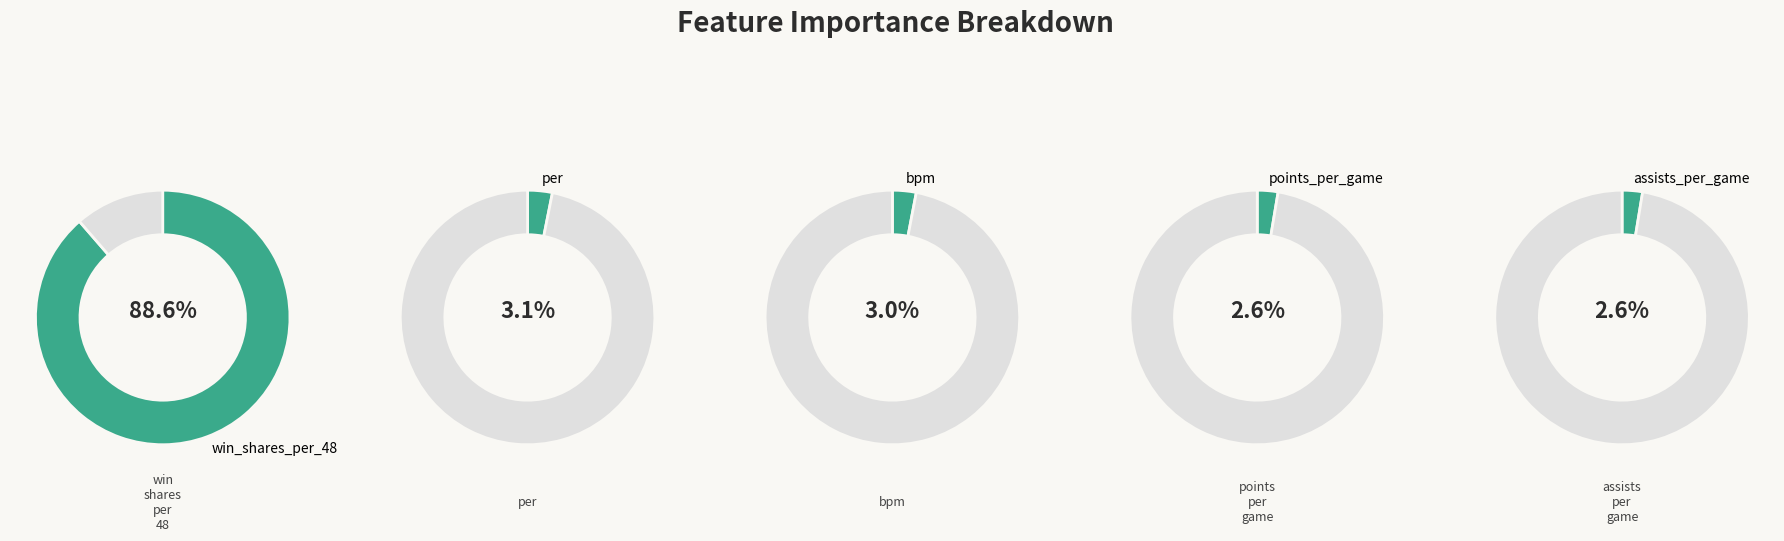

To the nearest percent, what portion does points_per_game represent?

3%